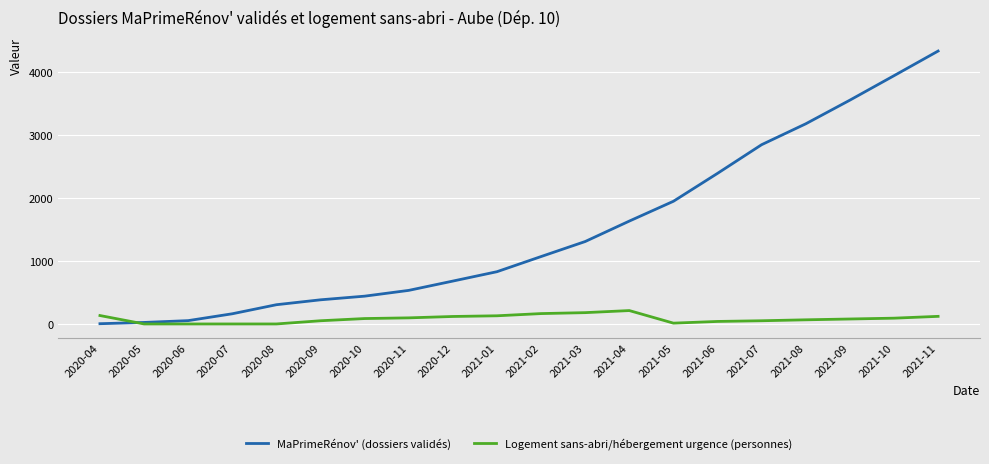

What are all the series names shown in the legend?

MaPrimeRénov' (dossiers validés), Logement sans-abri/hébergement urgence (personnes)